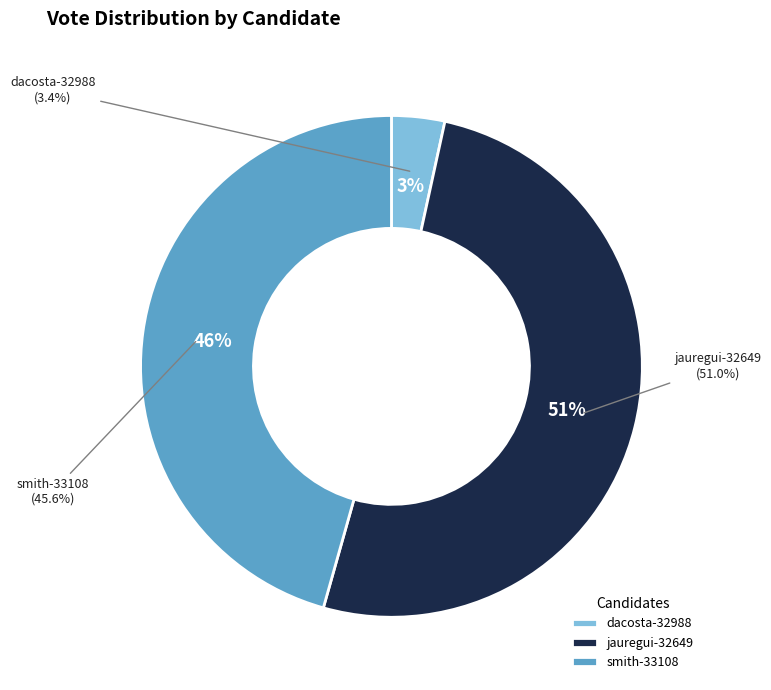

Which slice is the largest?

jauregui-32649